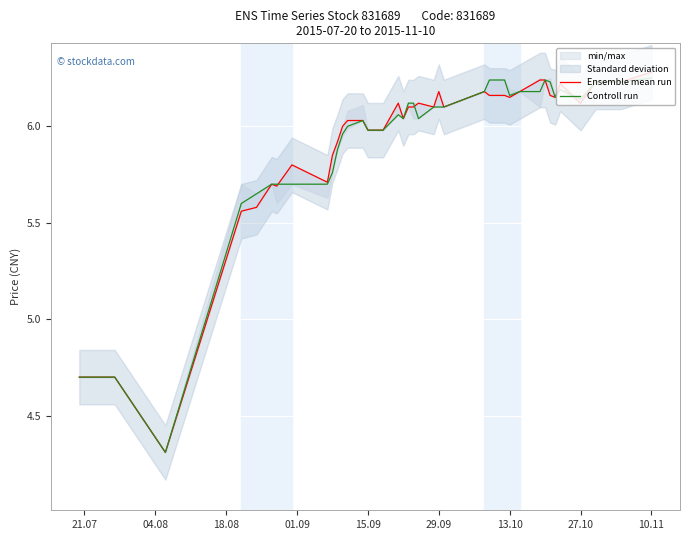

What is the lowest value of the Ensemble mean run series?

4.3